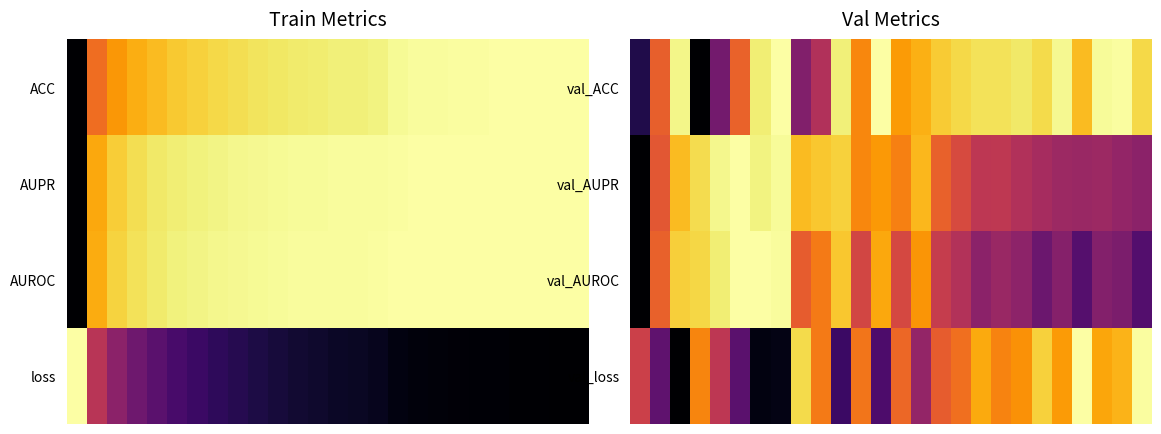

Which has a higher value, 4 or 13?

13